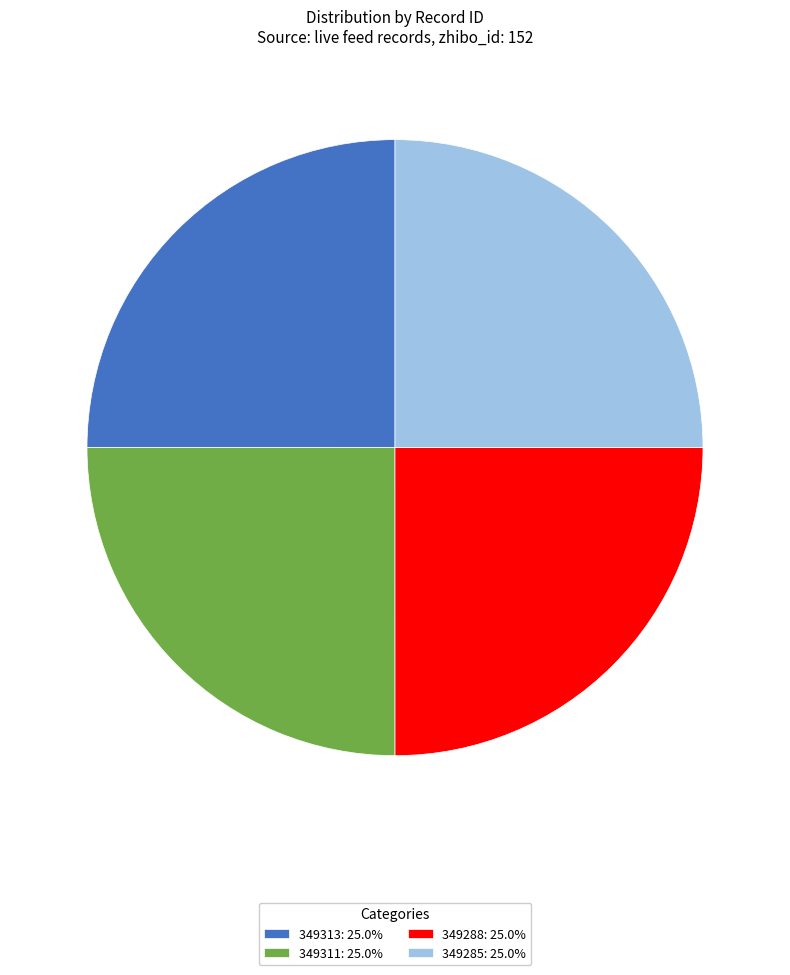

Does 349313 represent more than half of the total?

No